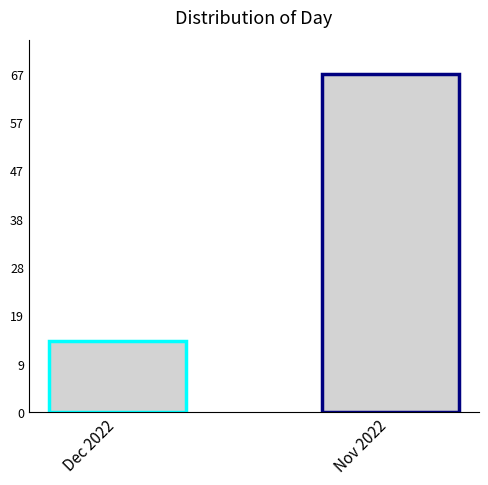

List the labels in order of value, largest first.

Nov 2022, Dec 2022